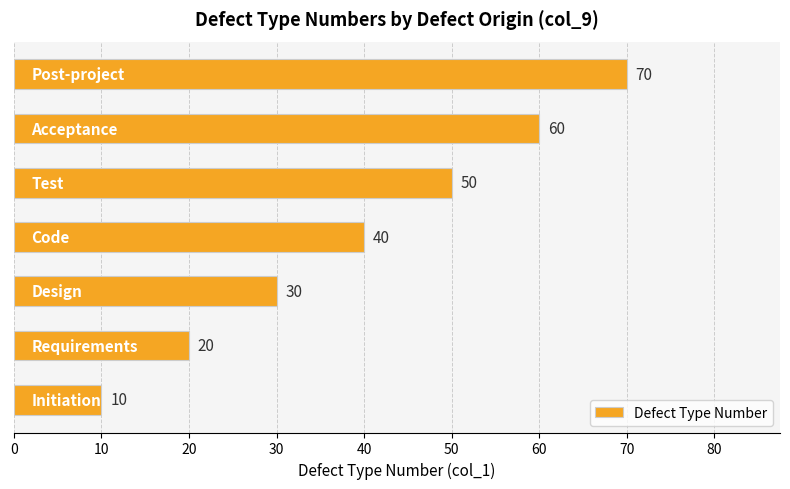

Count the values in the range 20 to 60.

5